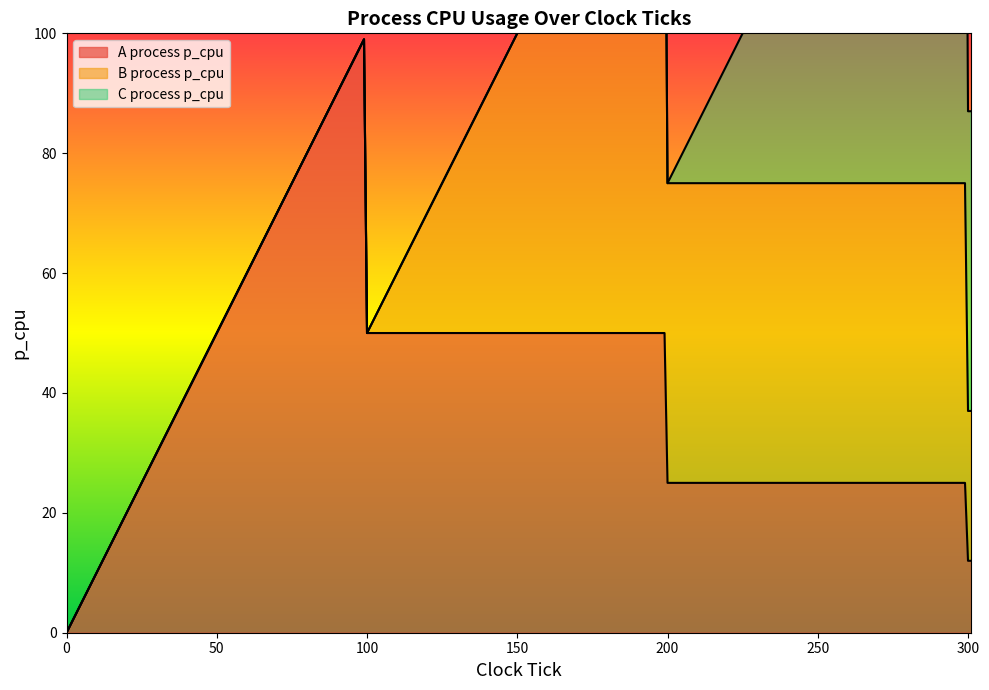

What is the difference between the maximum and minimum values in the C process p_cpu series?

99